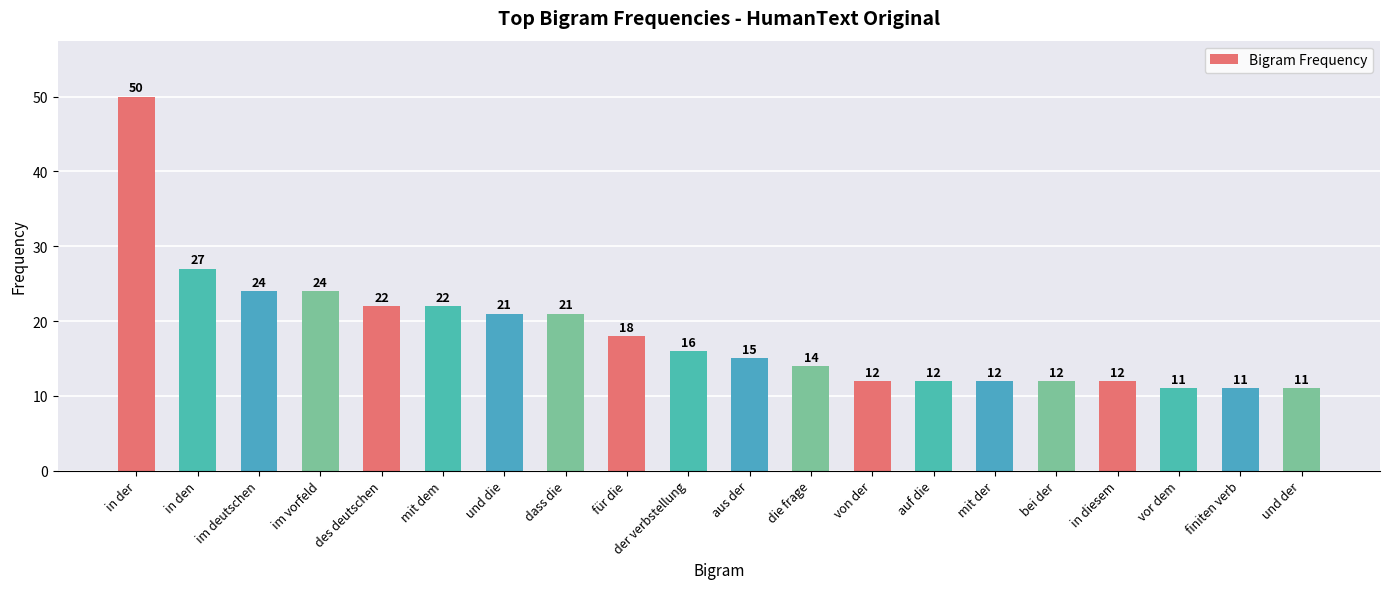

What is the minimum value shown in the chart?

11